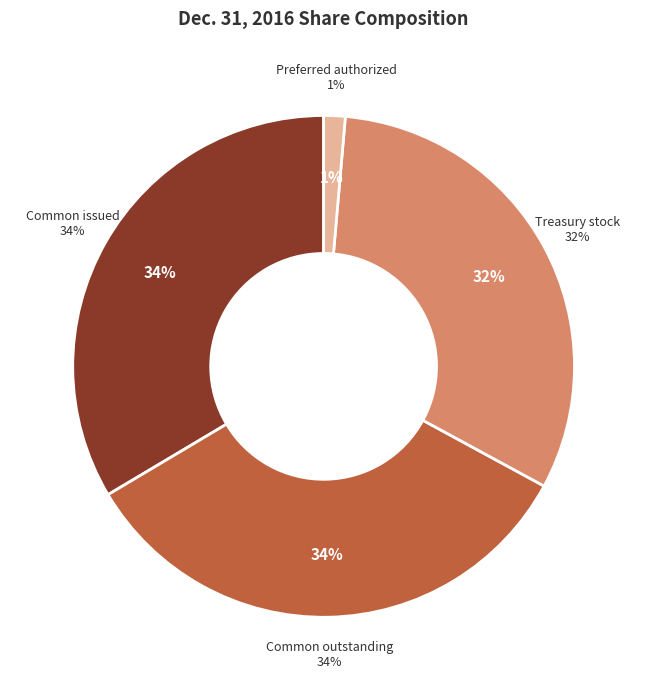

Rank the categories by value from lowest to highest.

Preferred stock, authorized (shares), Treasury stock, at cost (shares), Common stock, issued (shares), Common stock, outstanding (shares)